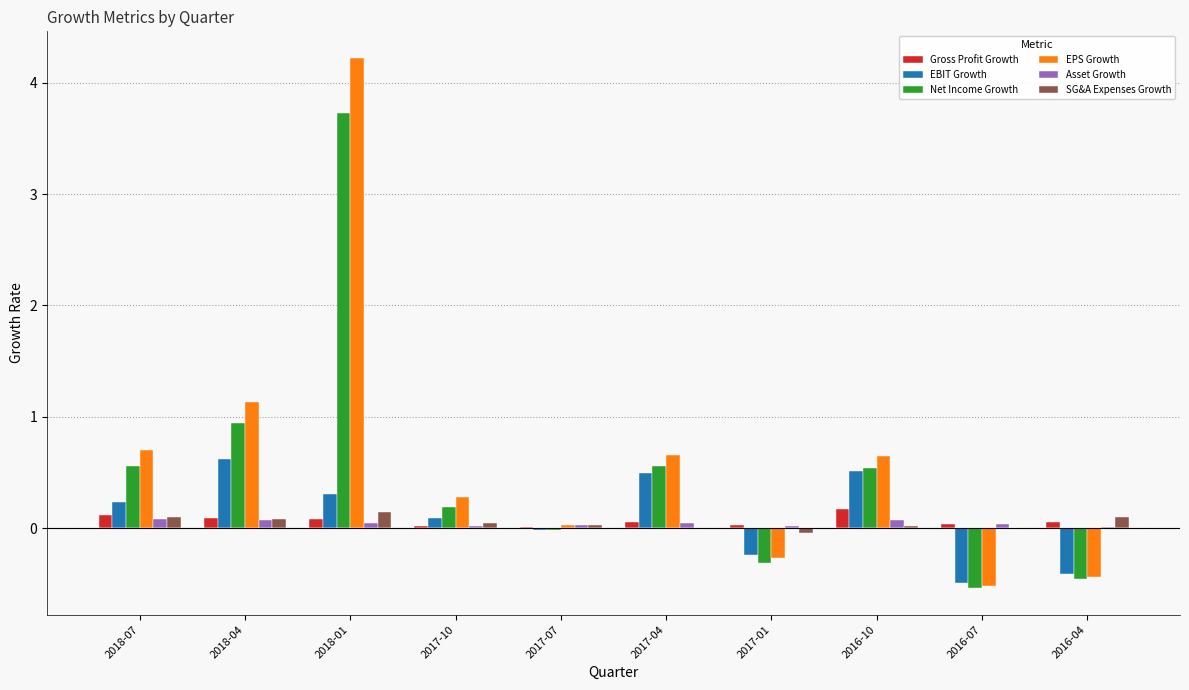

Is the value of EBIT Growth at 2017-01 greater than the value of Asset Growth at 2017-04?

No